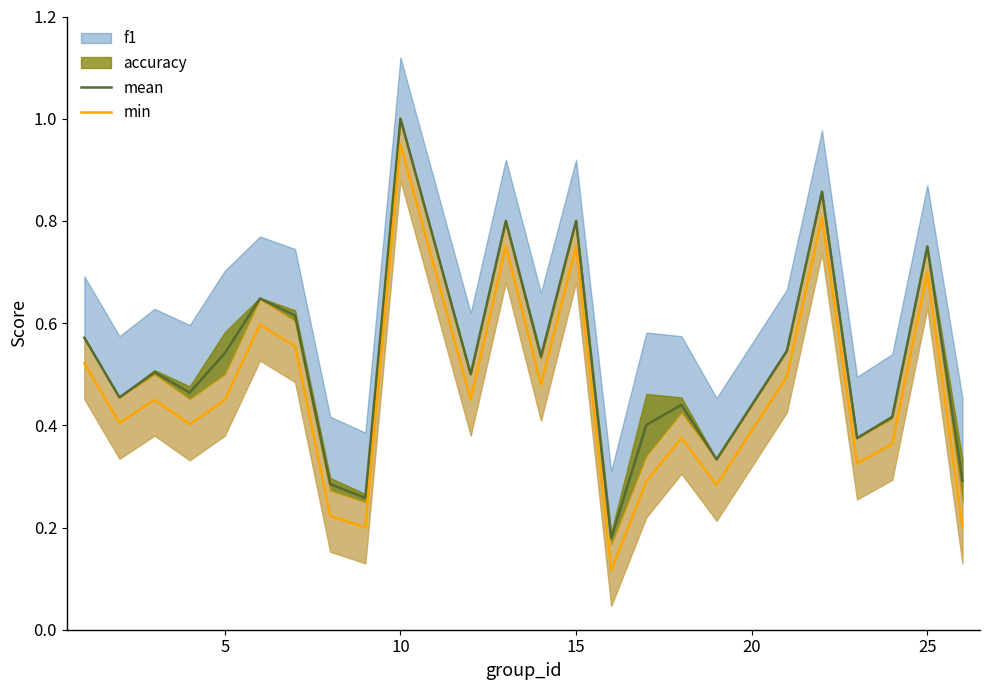

What is the highest value of the min series?

0.9